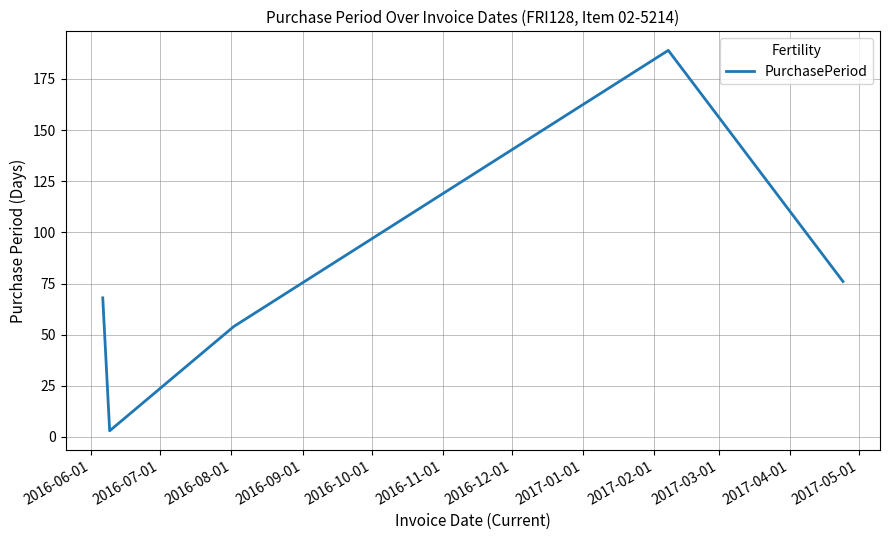

What is the average value?

78